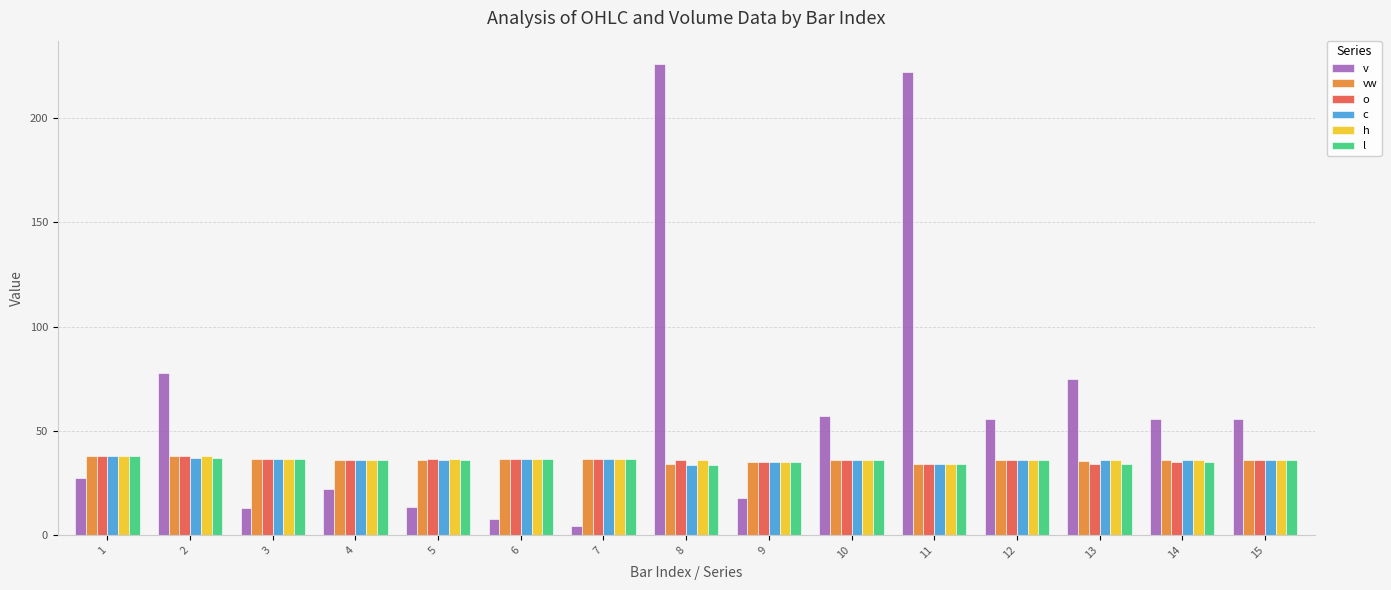

Which series changed the most between 9 and 10?

v